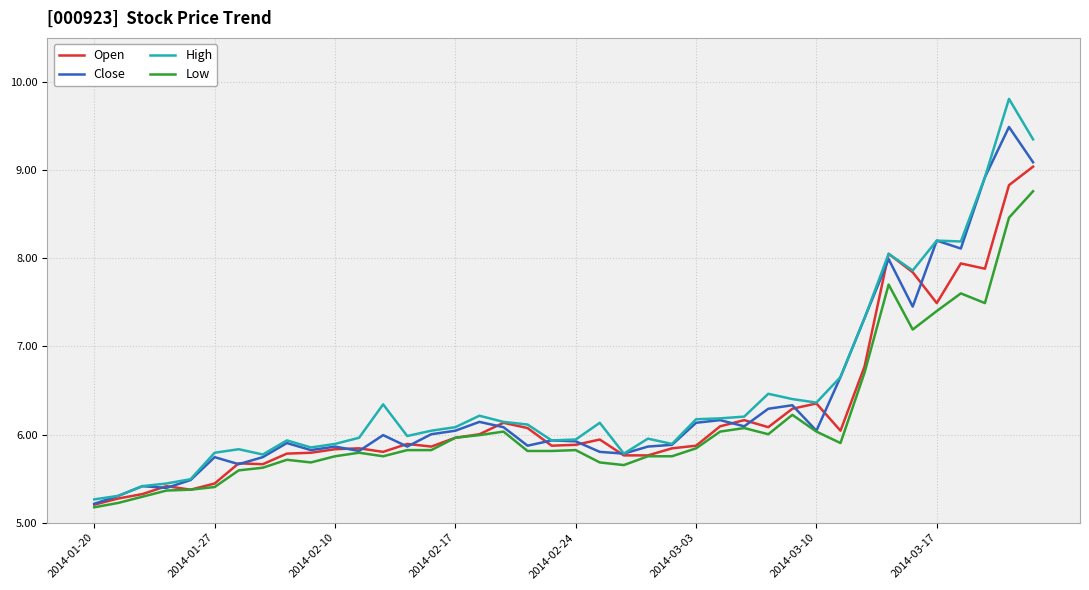

What is the minimum value shown in the chart?

5.2